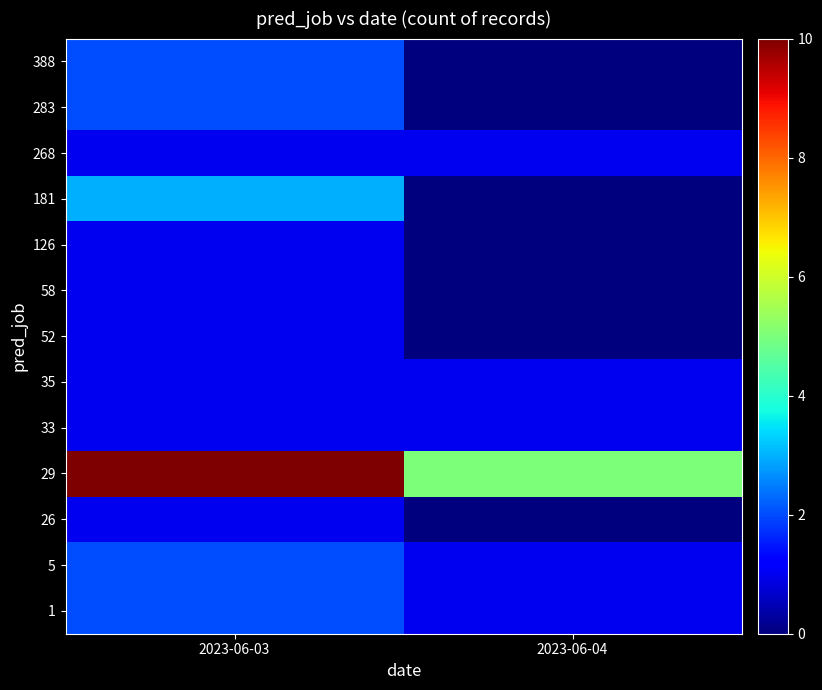

What is the total value across all series at 2023-06-03?

28